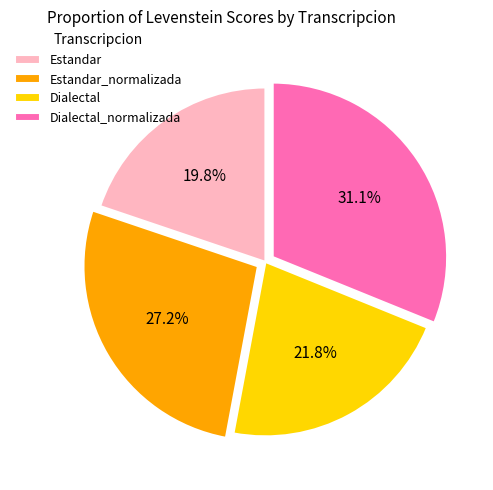

Count the number of slices in the pie.

4